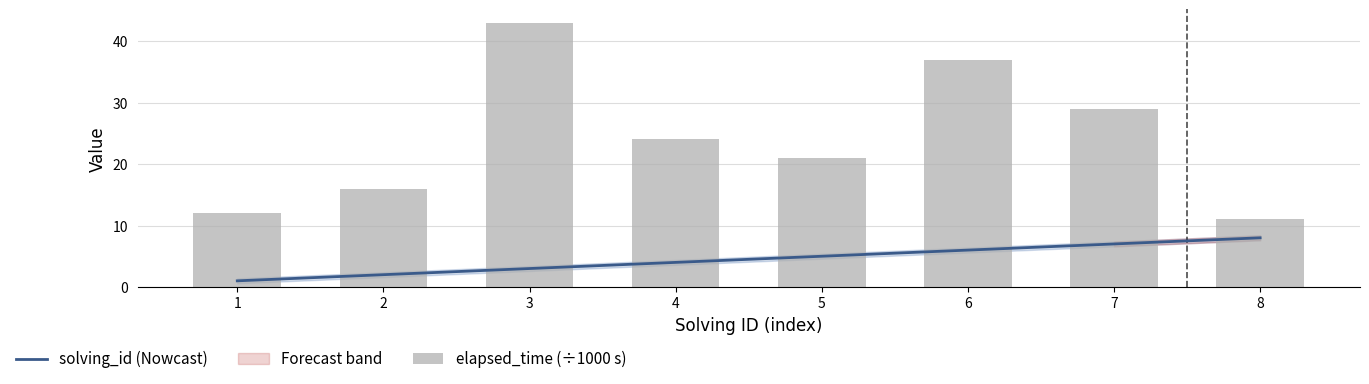

What is the greatest value displayed?

43